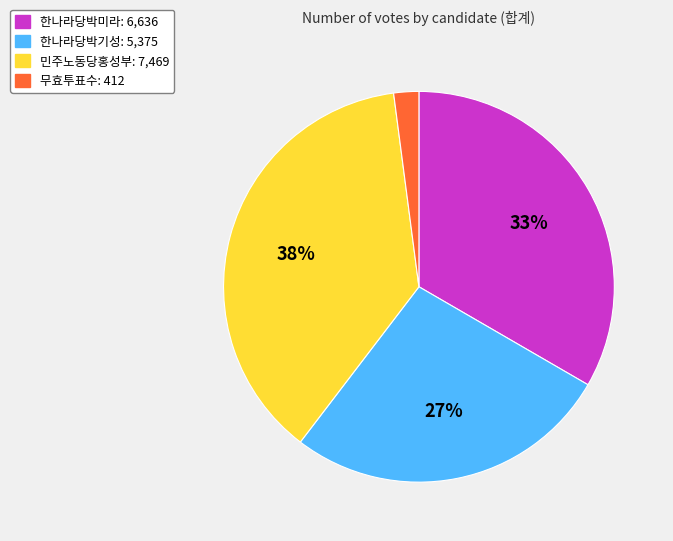

Which has a higher value, 한나라당박기성 or 민주노동당홍성부?

민주노동당홍성부